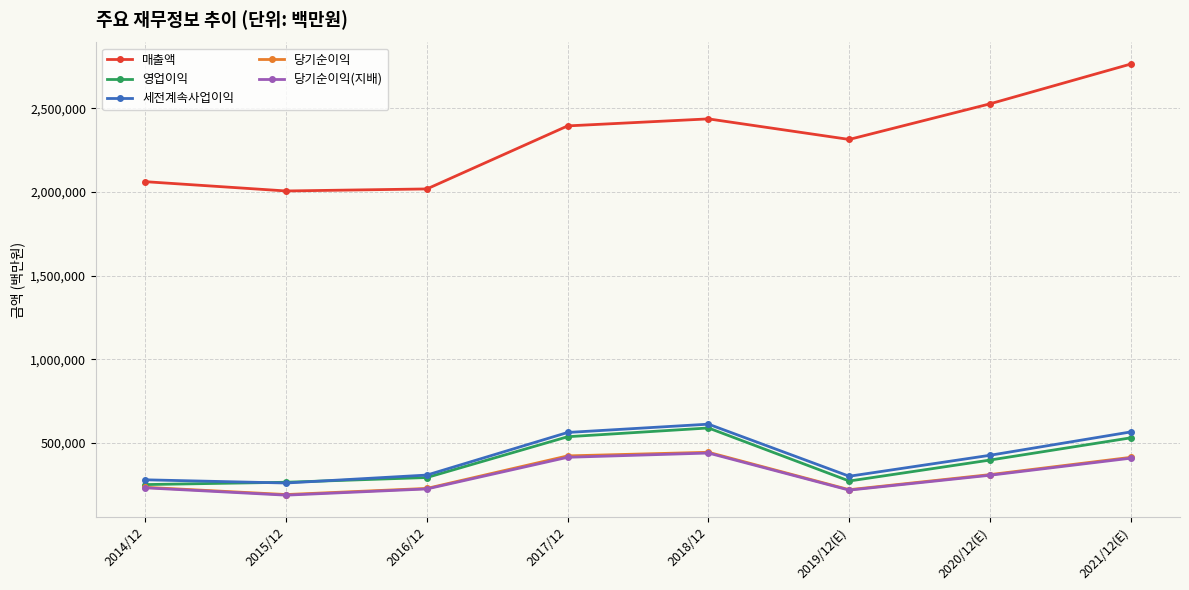

Between 2015/12 and 2021/12(E), which series saw the biggest shift?

매출액